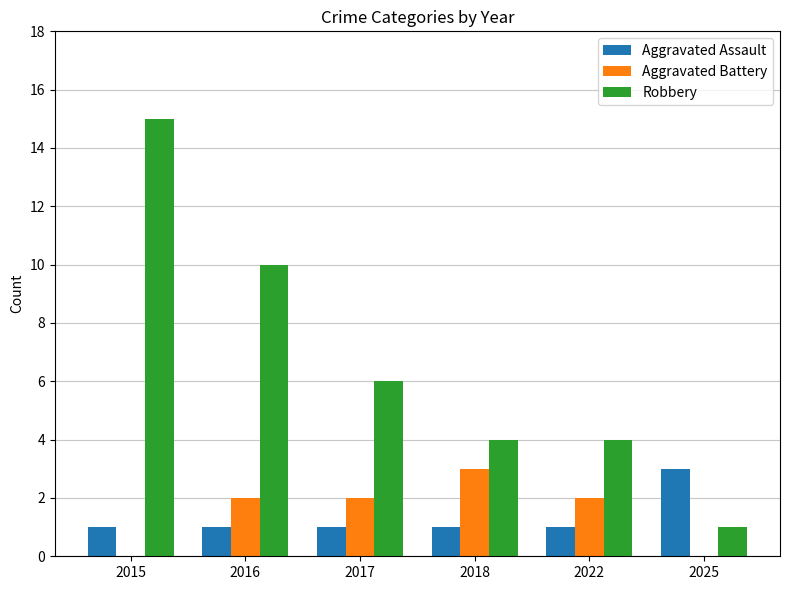

Between 2015 and 2022, which series saw the biggest shift?

Robbery